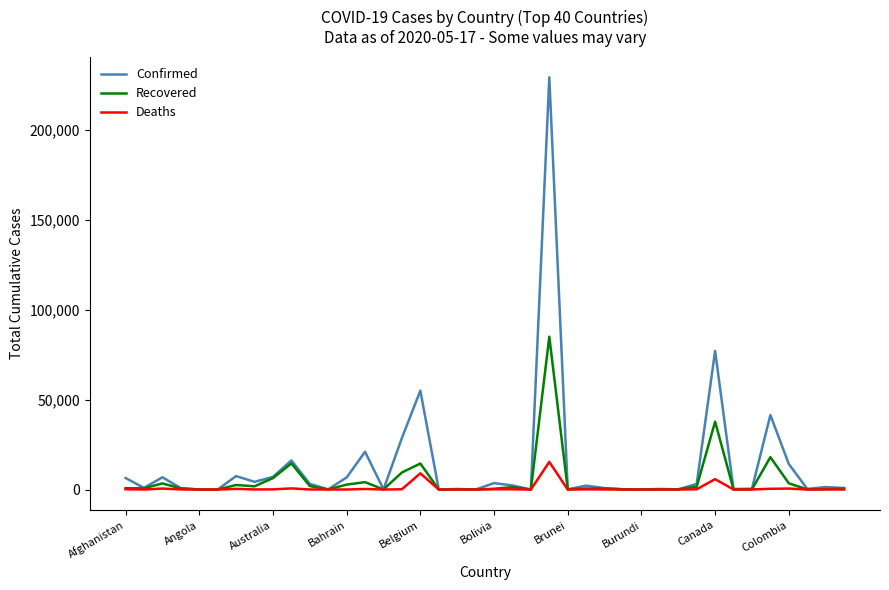

What is the maximum value for Confirmed?

229204